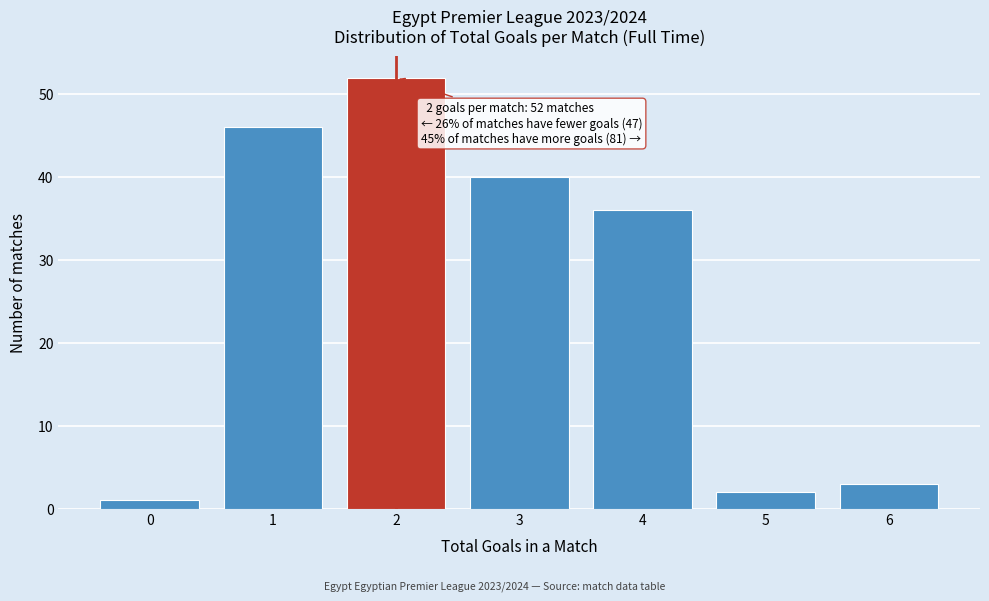

Which range on the x-axis has the tallest bar?

1.5 to 2.5